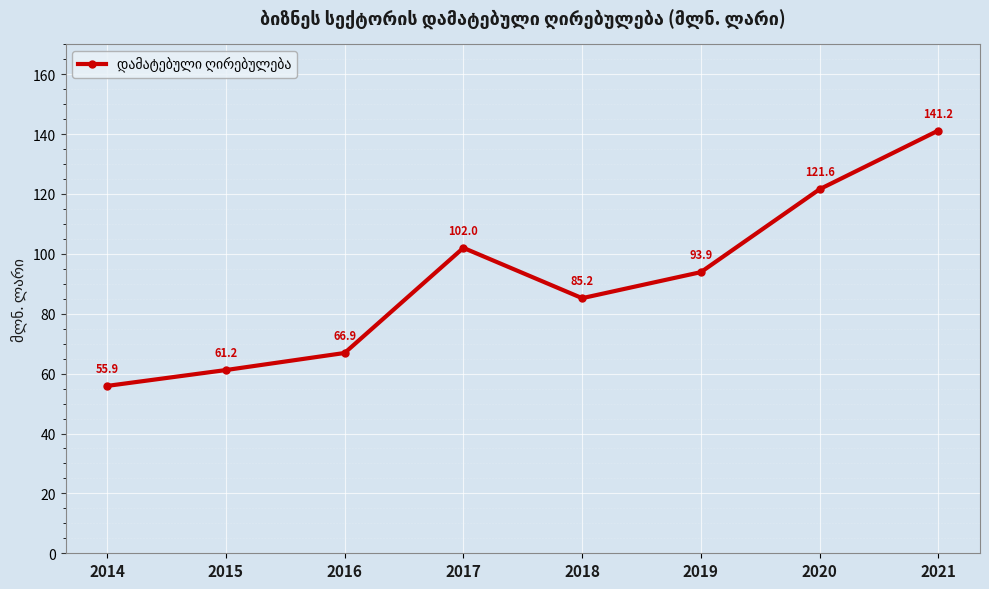

List the labels in order of value, largest first.

2021, 2020, 2017, 2019, 2018, 2016, 2015, 2014